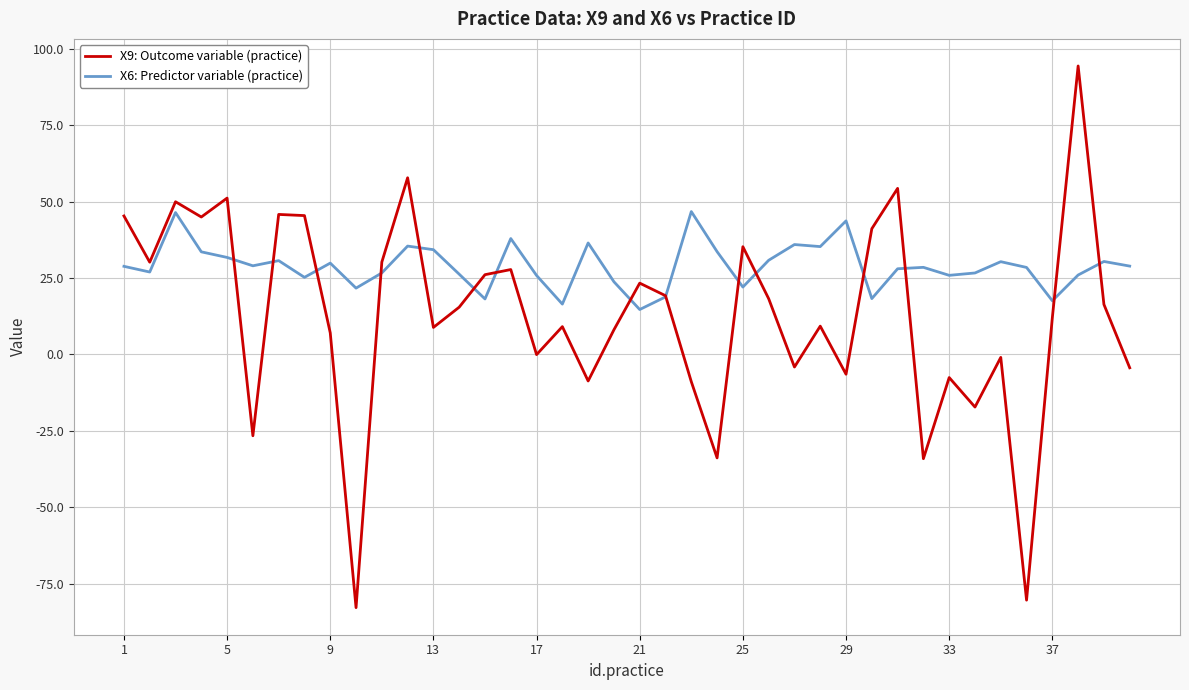

Which series has the largest total across all categories?

X6: Predictor variable (practice)